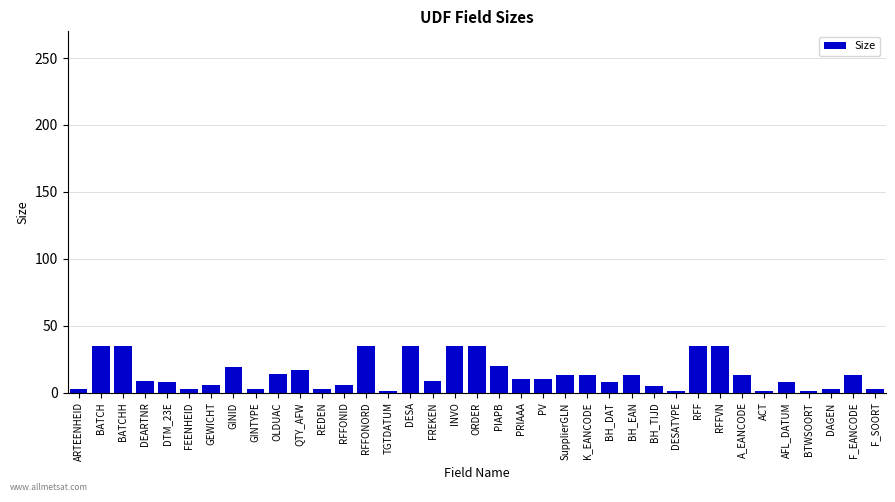

What is the average value?

14